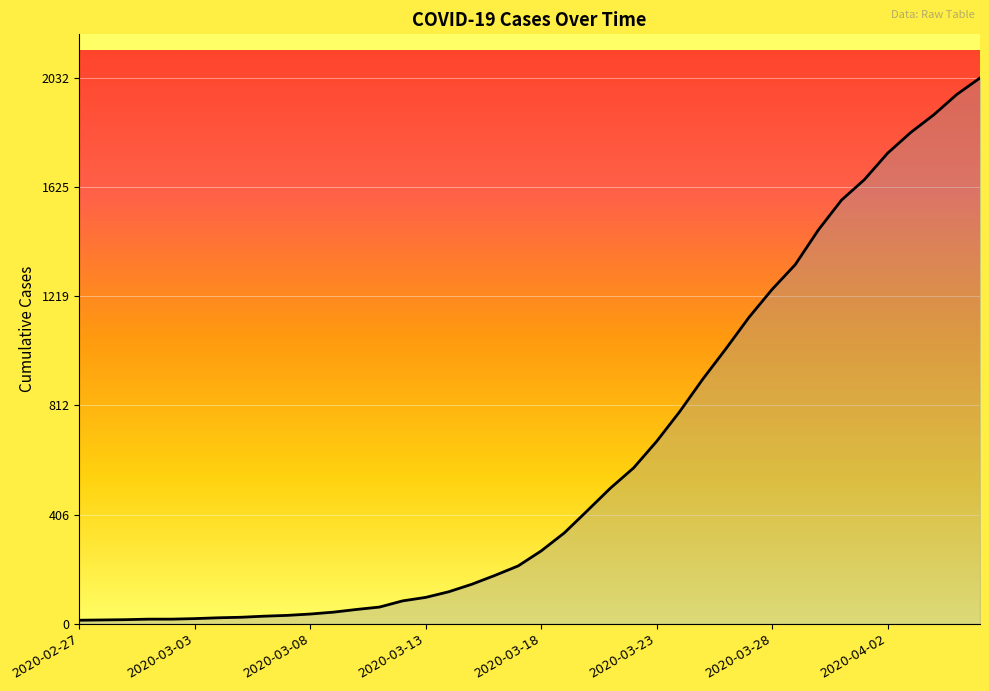

What is the greatest value displayed?

2032